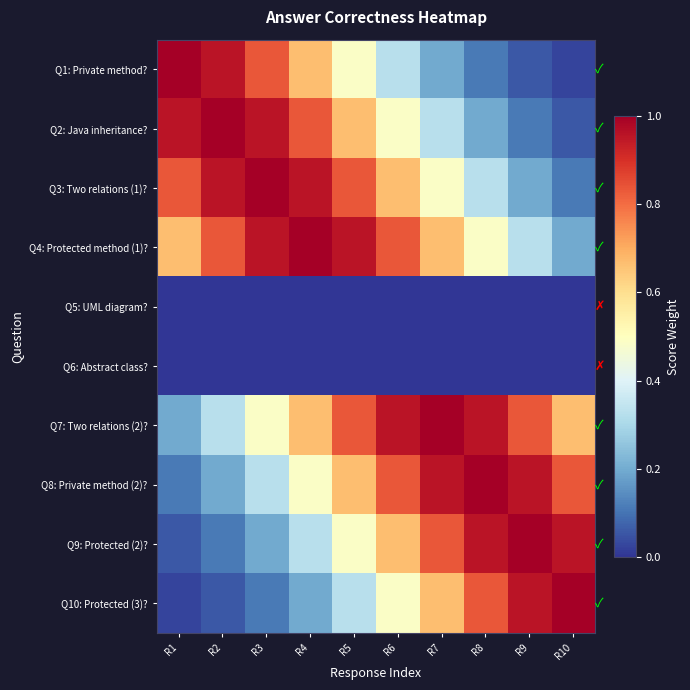

What is the maximum value shown in the chart?

1.0